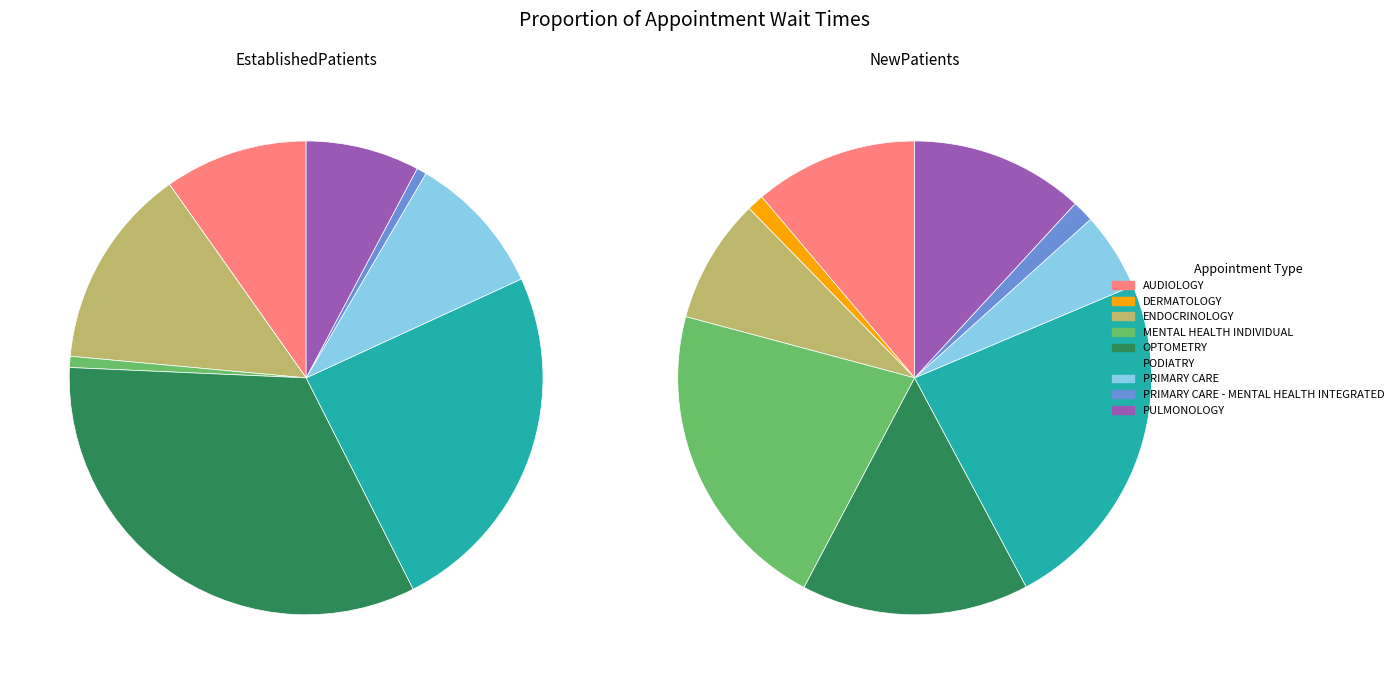

Count the number of slices in the pie.

9